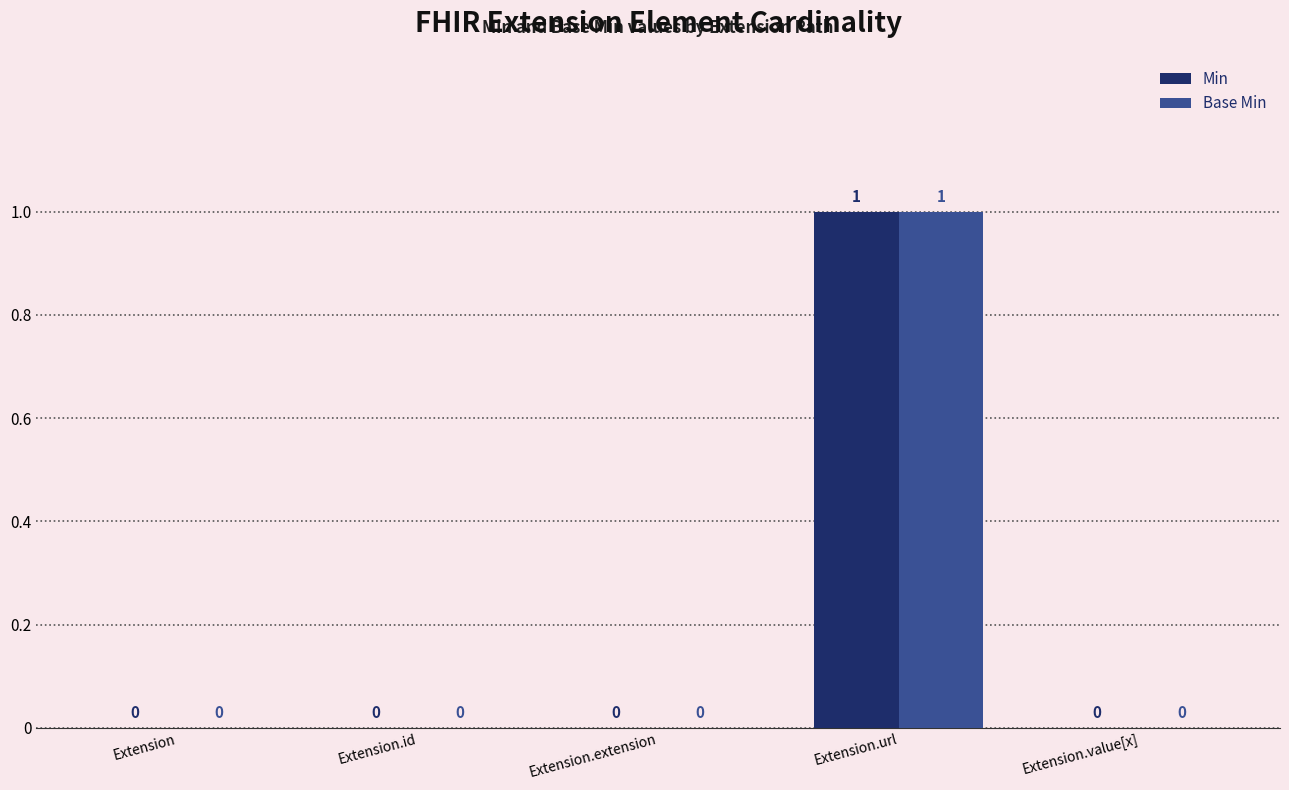

Reading left to right, extract all data points from this chart.

Min: 0	0	0	1	0
Base Min: 0	0	0	1	0